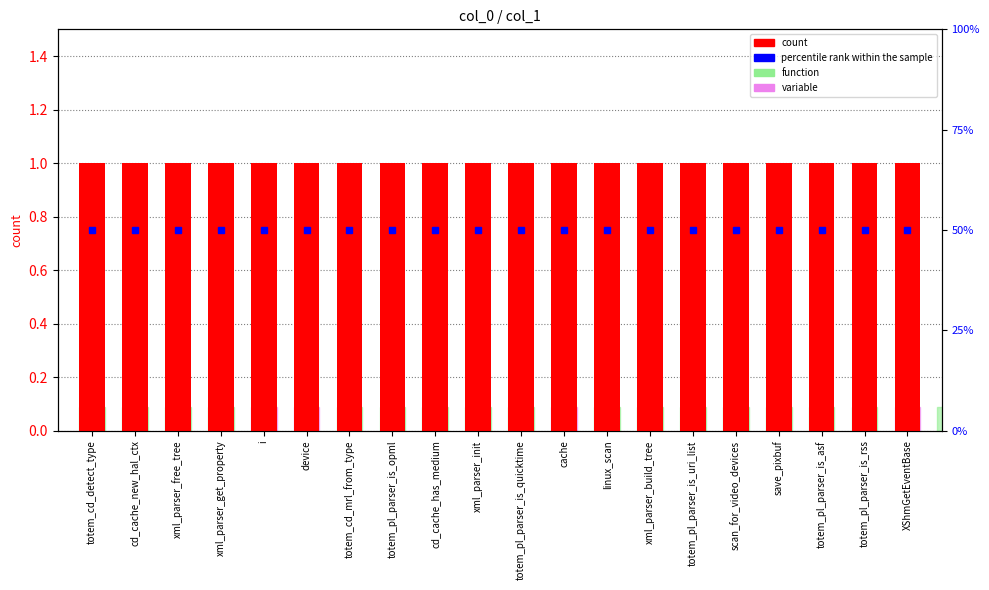

What is the approximate value of count at save_pixbuf?

1